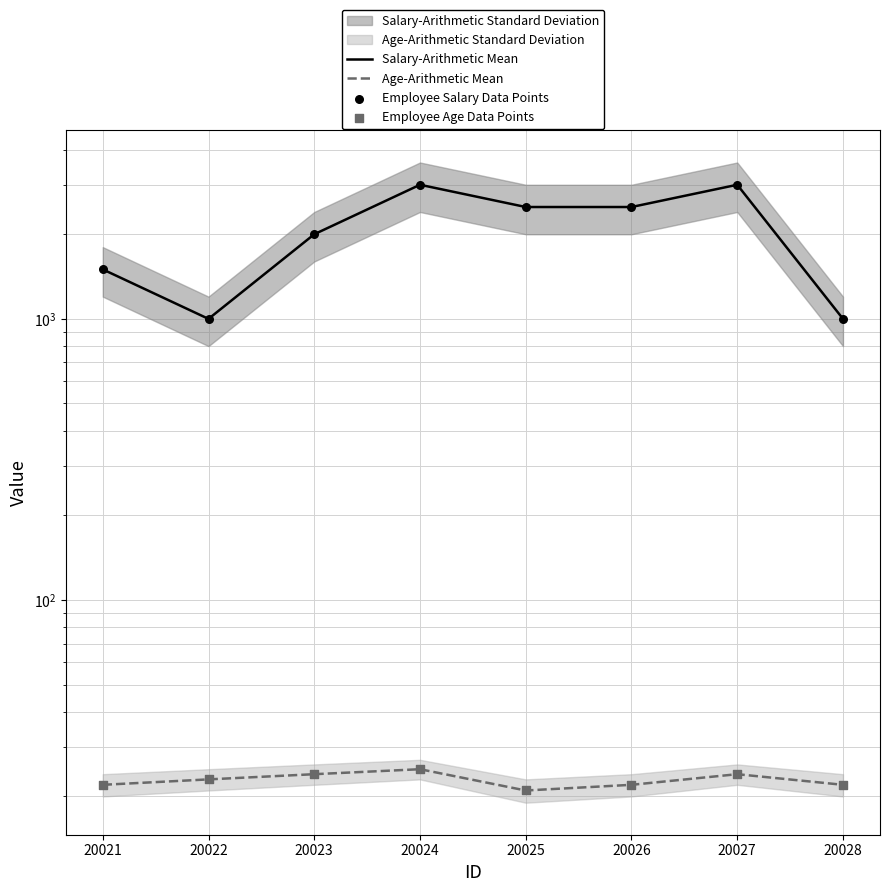

What are all the series names shown in the legend?

Salary-Arithmetic Mean, Age-Arithmetic Mean, Employee Salary Data Points, Employee Age Data Points